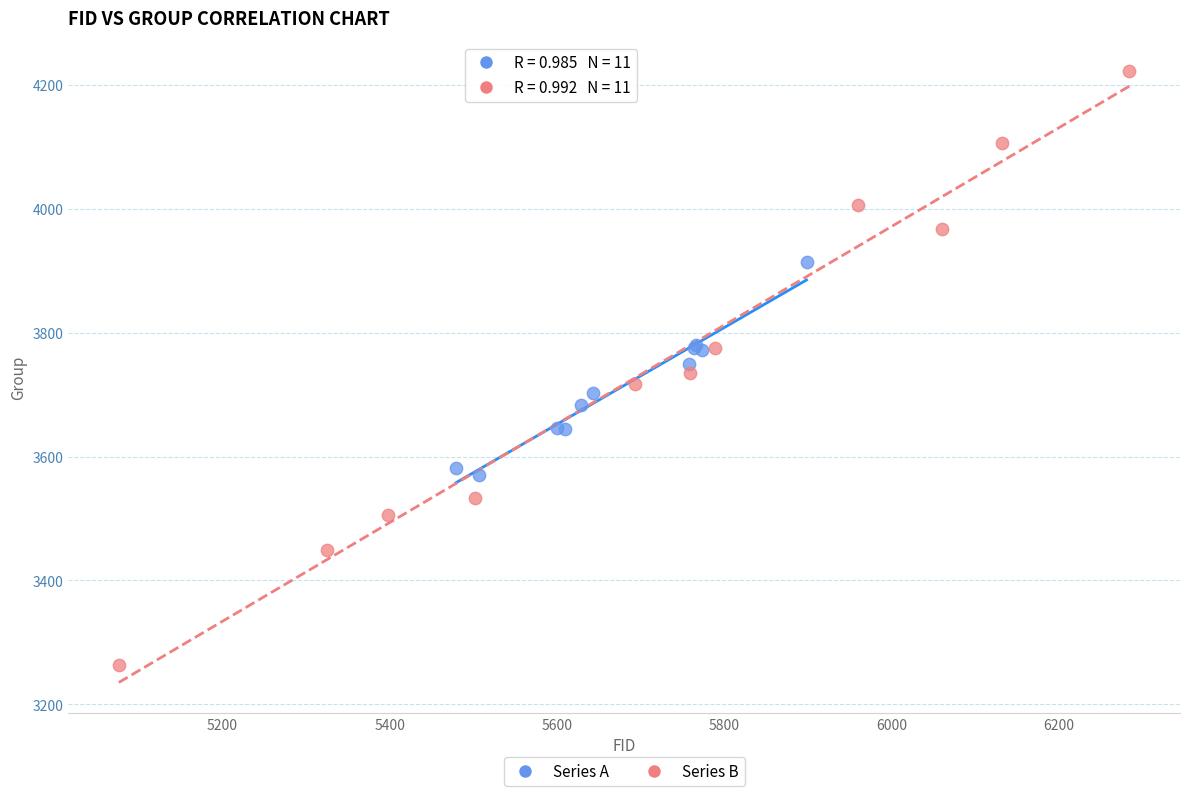

Which series has the largest Y range (max minus min)?

Series B